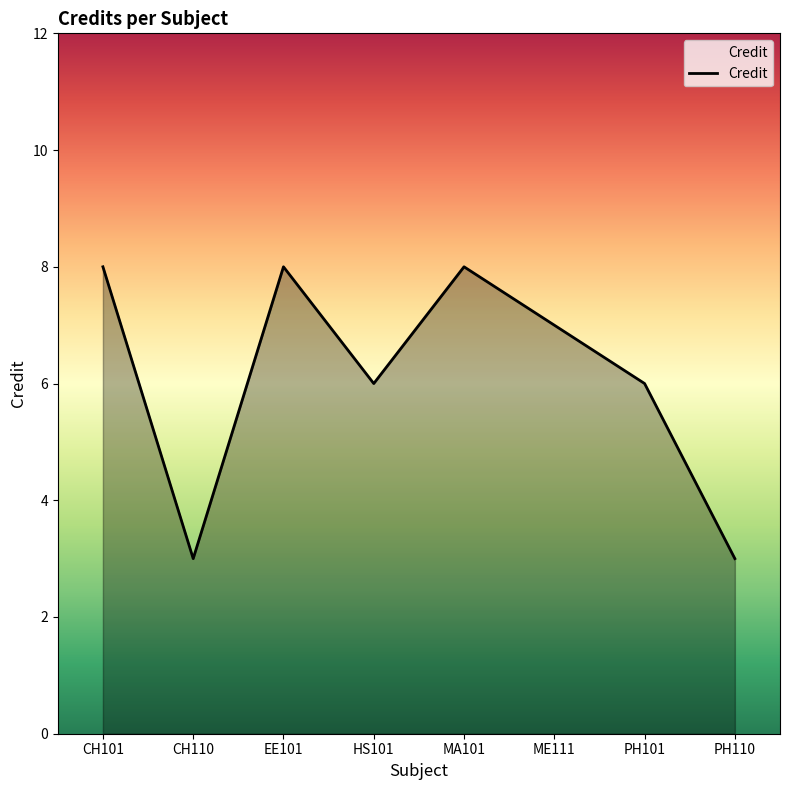

Is it true that the value at MA101 is 5?

False